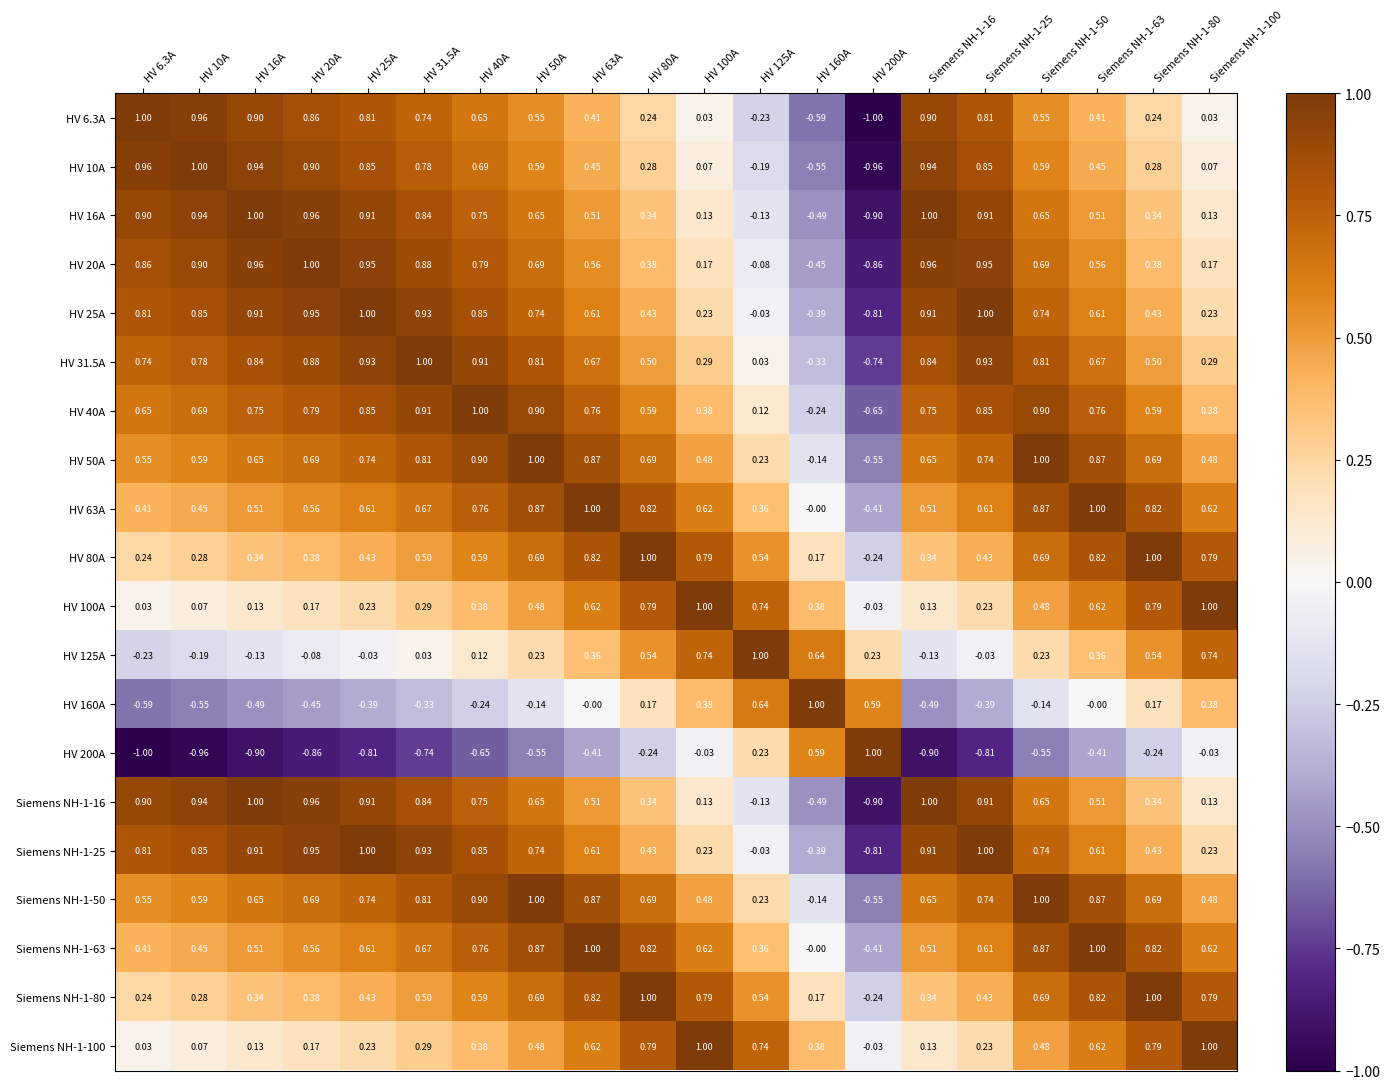

Is the value of HV 125A at Siemens NH-1-50 greater than the value of HV 25A at HV 25A?

No